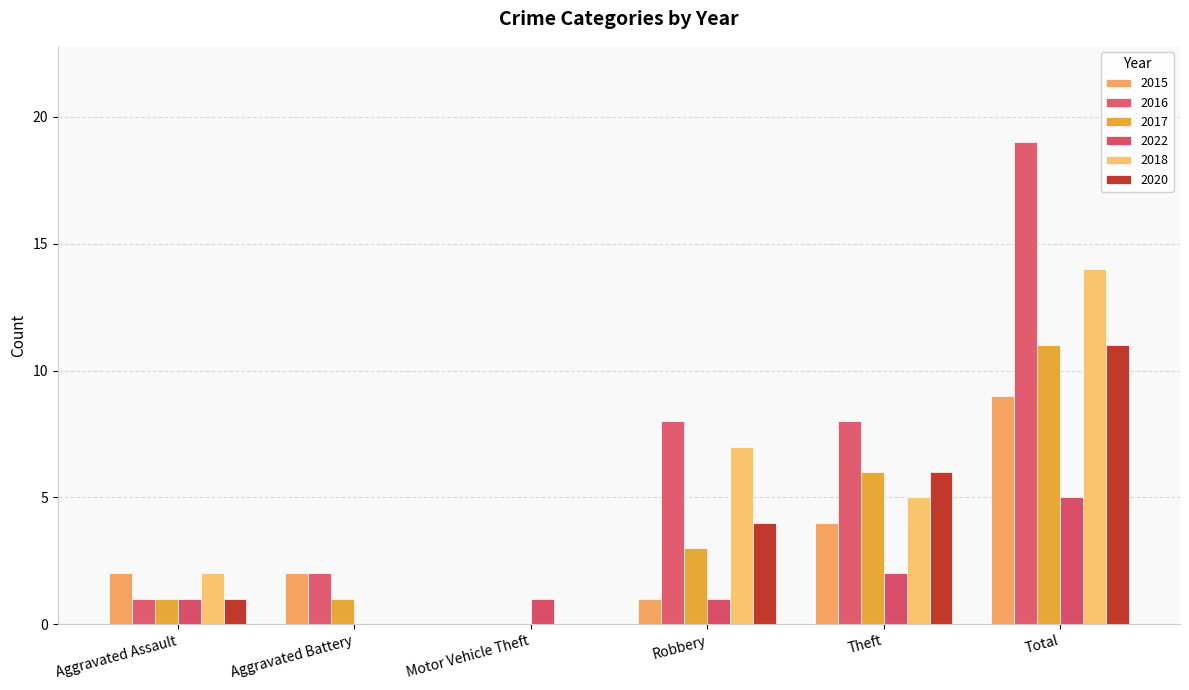

What is the difference between the maximum and minimum values in the 2018 series?

14